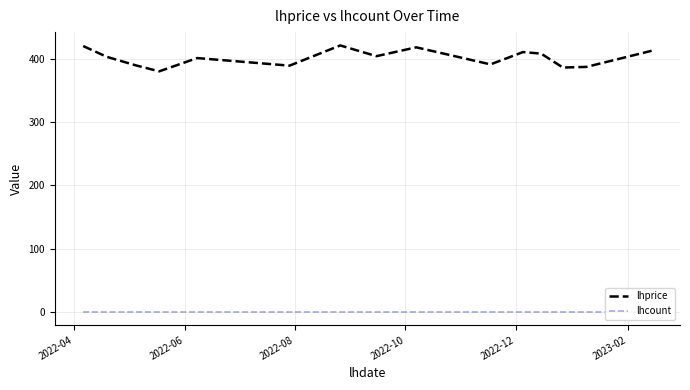

Is it true that lhprice equals 613.5 at 13?

False